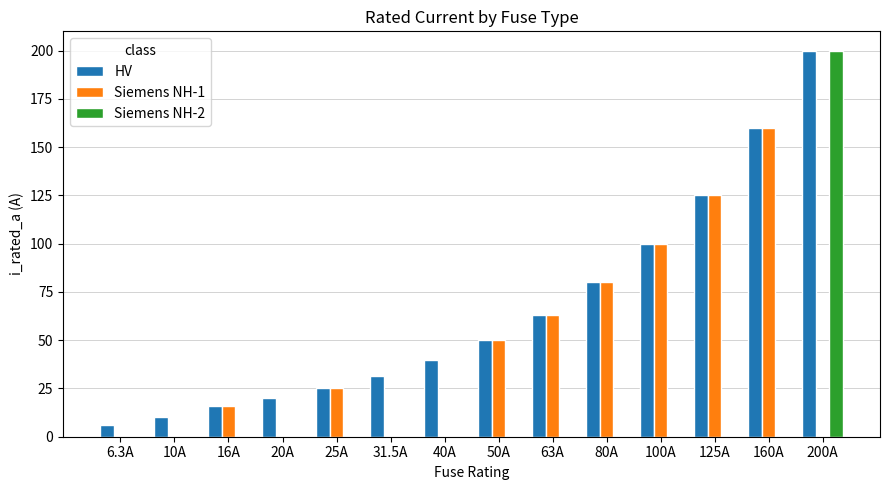

What is the sum of the Siemens NH-2 values at 200A and 63A?

200.0